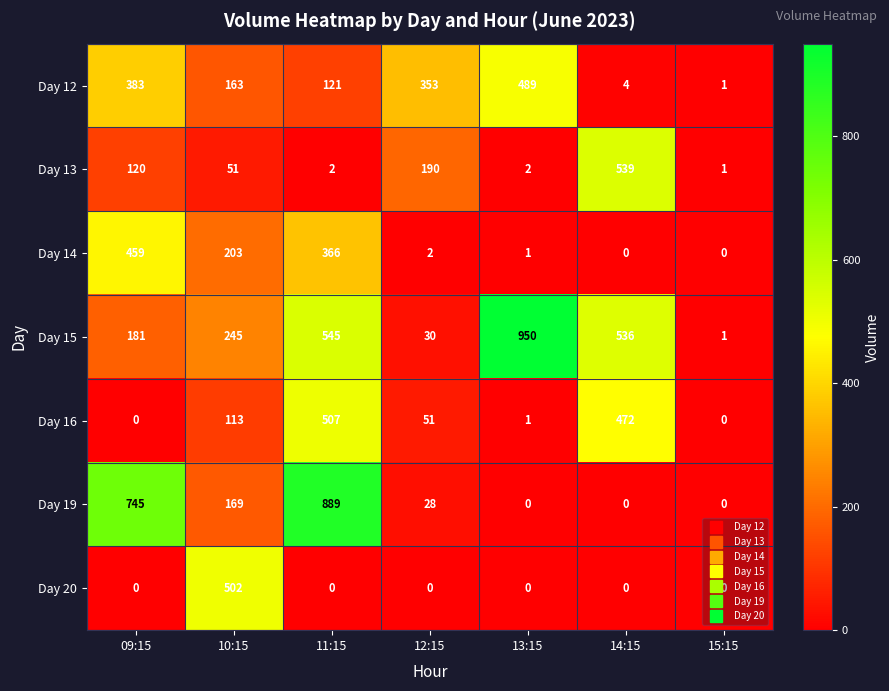

How many distinct data groups are displayed?

7